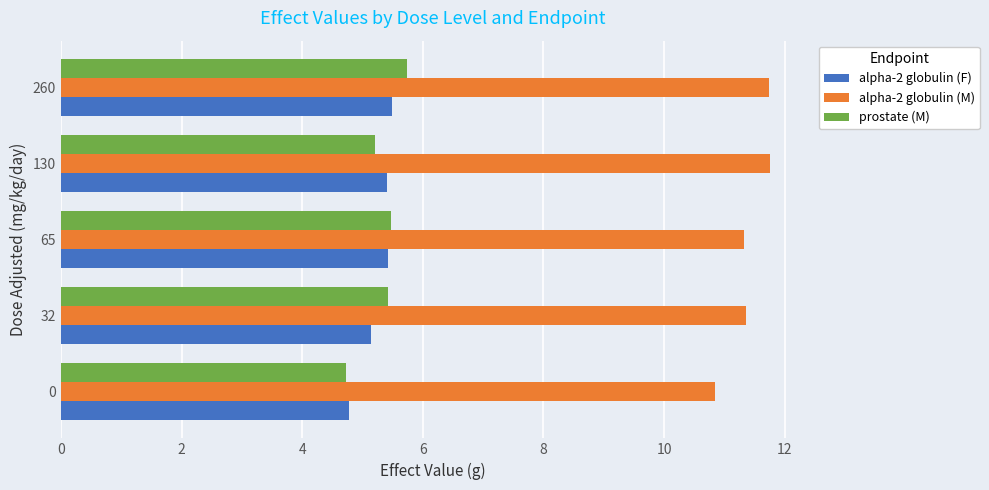

At how many categories does at least one series exceed 6?

5